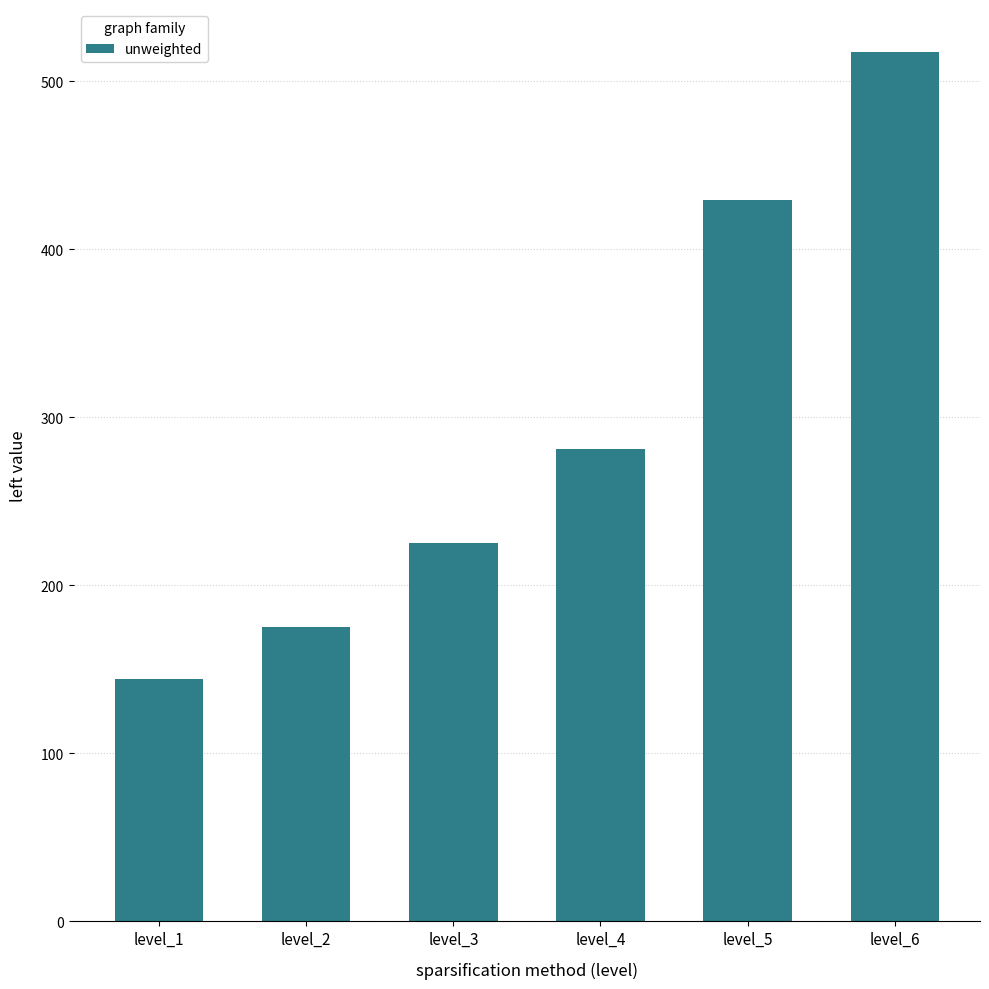

The value at level_1 is 63. True or false?

False